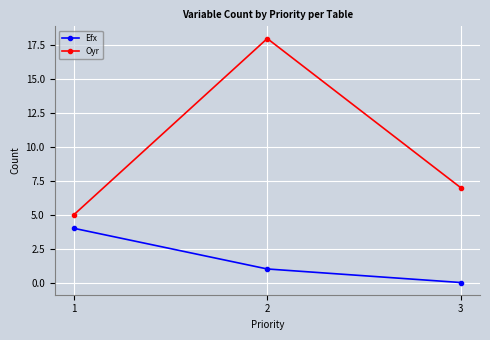

What is the average value of the Oyr series?

10